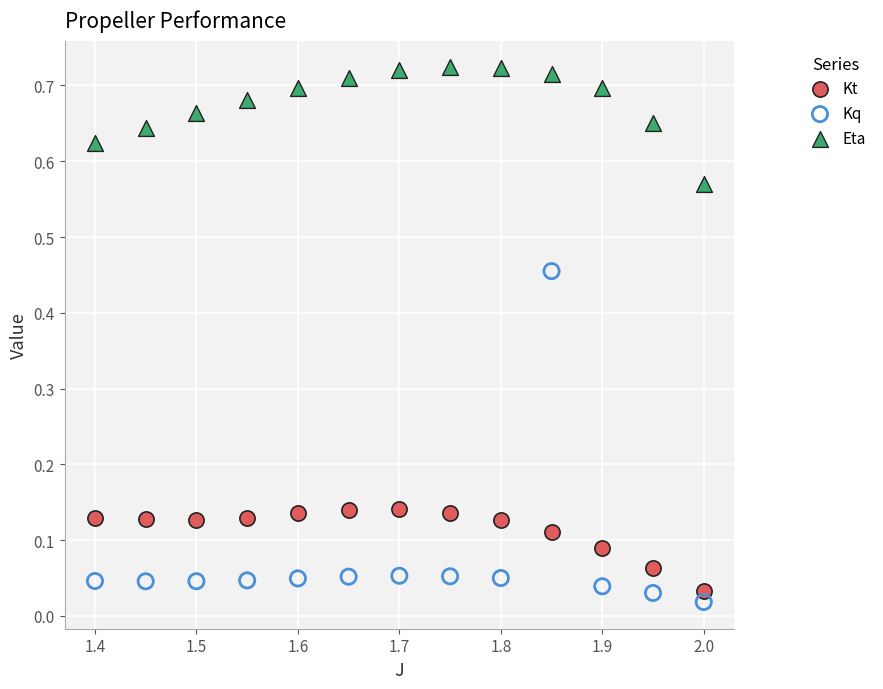

Which series has the largest Y range (max minus min)?

Kq